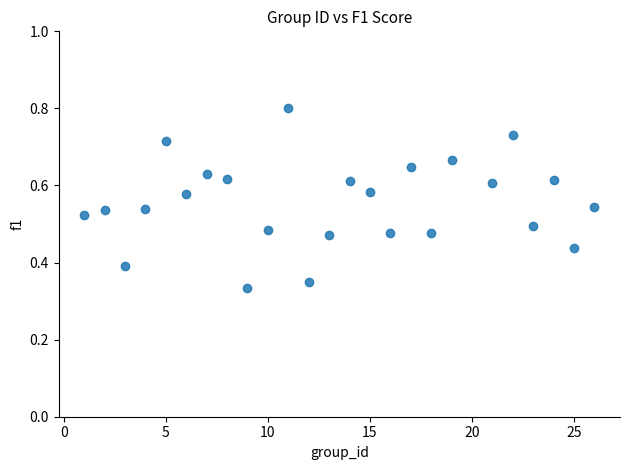

What is the range of X values (max minus min)?

25.0